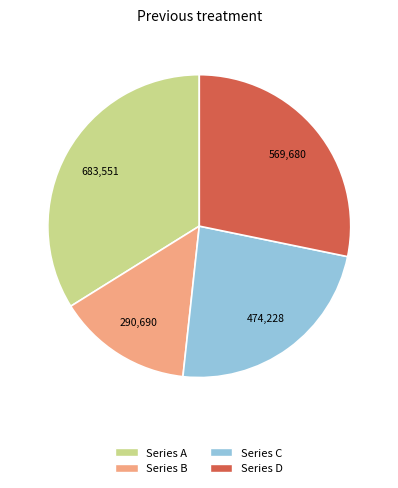

Is there a majority slice in this chart?

No